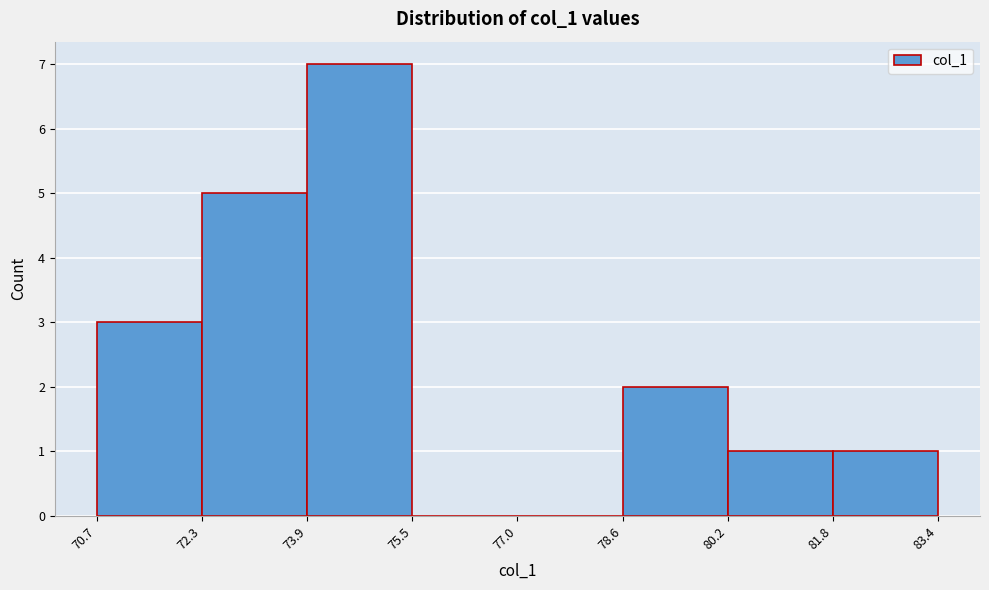

Over which range of the x-axis is the bar tallest?

73.9 to 75.5